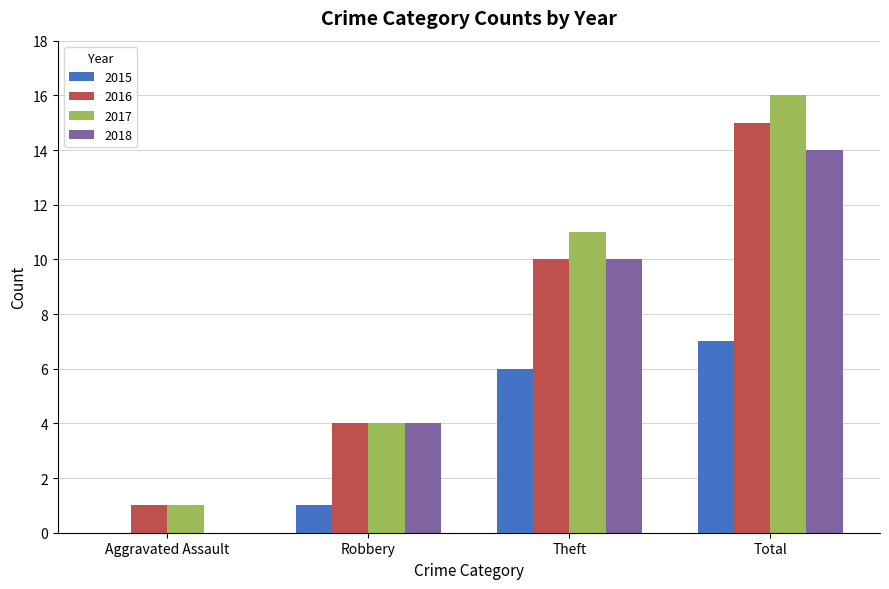

Is the value of 2016 at Robbery greater than the value of 2018 at Theft?

No